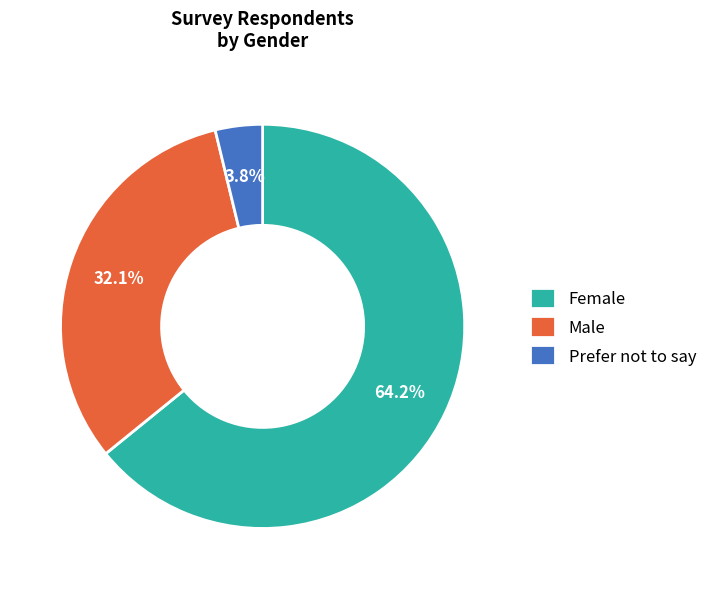

Approximately how many times larger is the value at Male compared to Female?

0.5